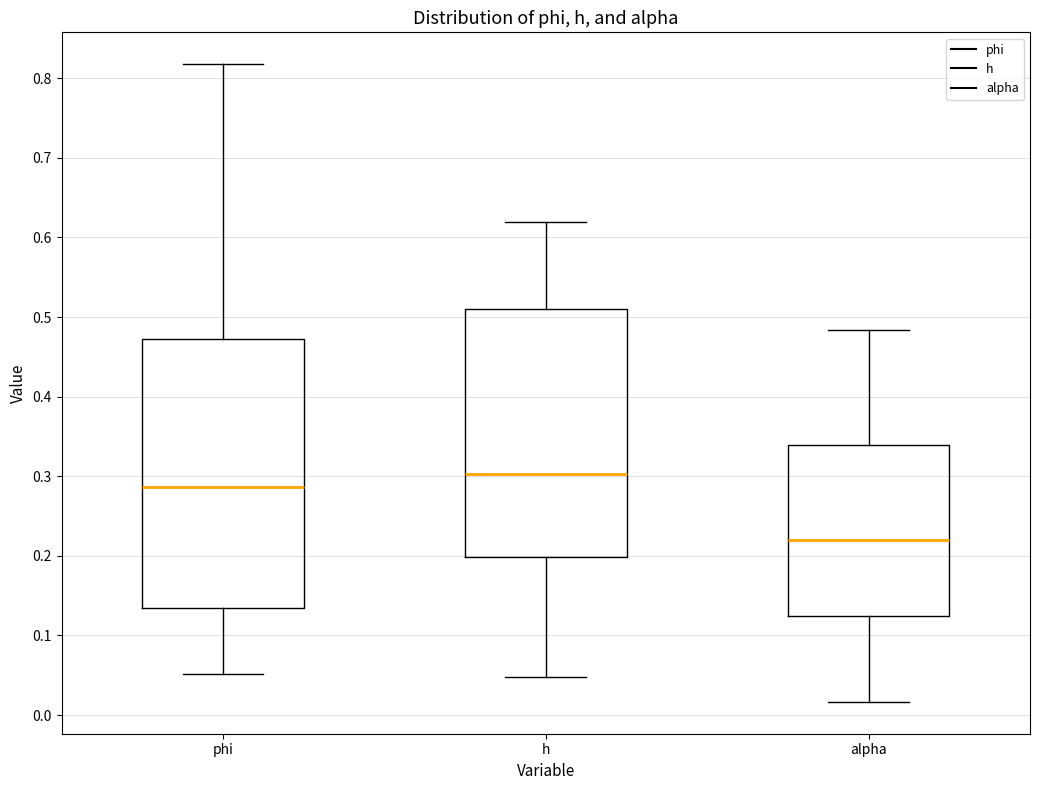

Reading left to right, read every box against the y-axis: the position of its median line, the range the box covers, and the ends of its whiskers. The values are not printed on the chart, so give them approximately, as read against the axis.

phi: median 0.29, box 0.13 to 0.47, whiskers 0.05 to 0.82
h: median 0.30, box 0.20 to 0.51, whiskers 0.05 to 0.62
alpha: median 0.22, box 0.12 to 0.34, whiskers 0.02 to 0.48